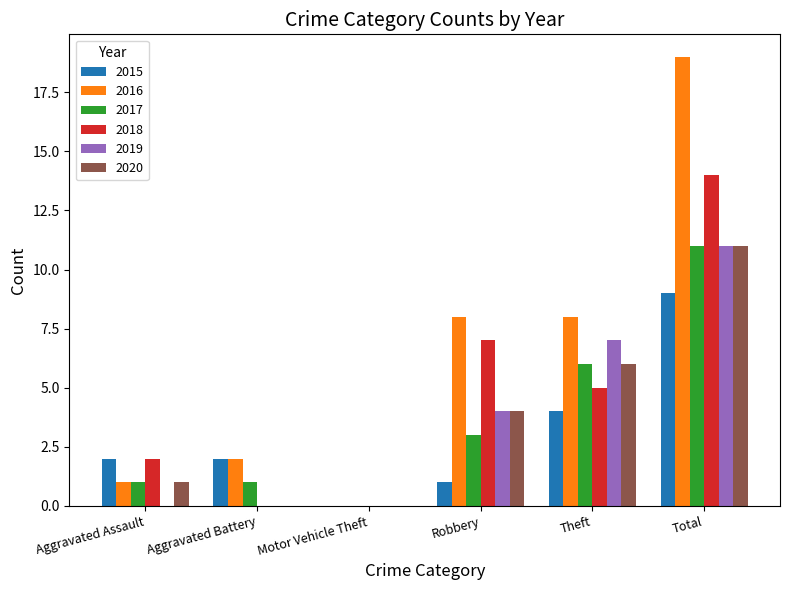

How many values in 2015 are above zero?

5